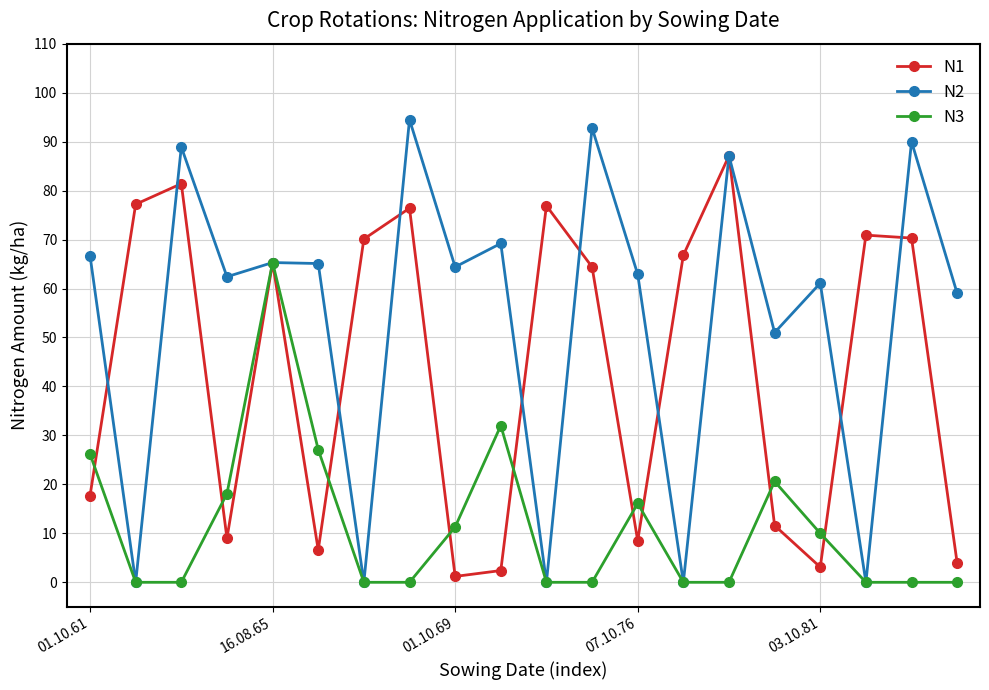

What is the highest value of the N3 series?

65.3